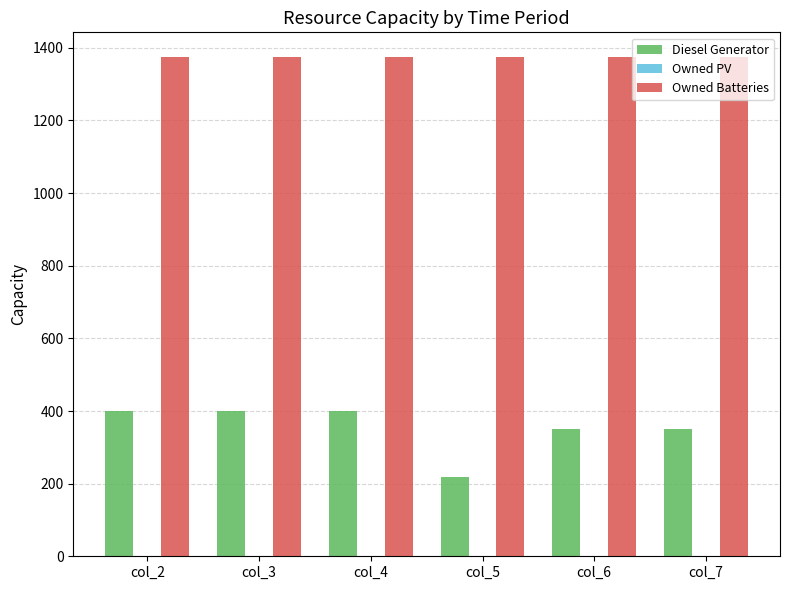

Does the chart contain any negative values?

No